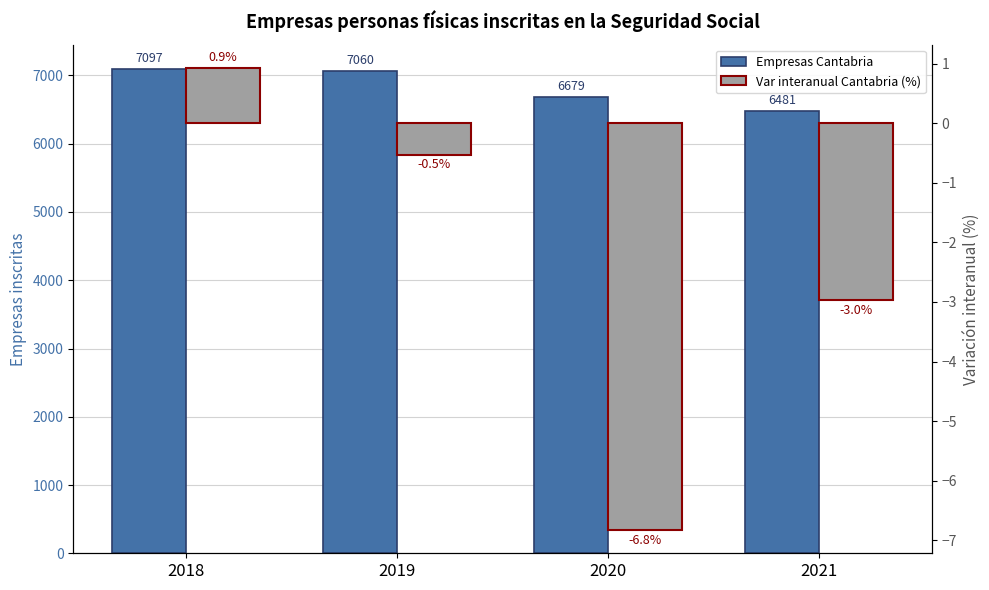

What is the value of the Empresas Cantabria bar at the 4th from the left?

6481.0